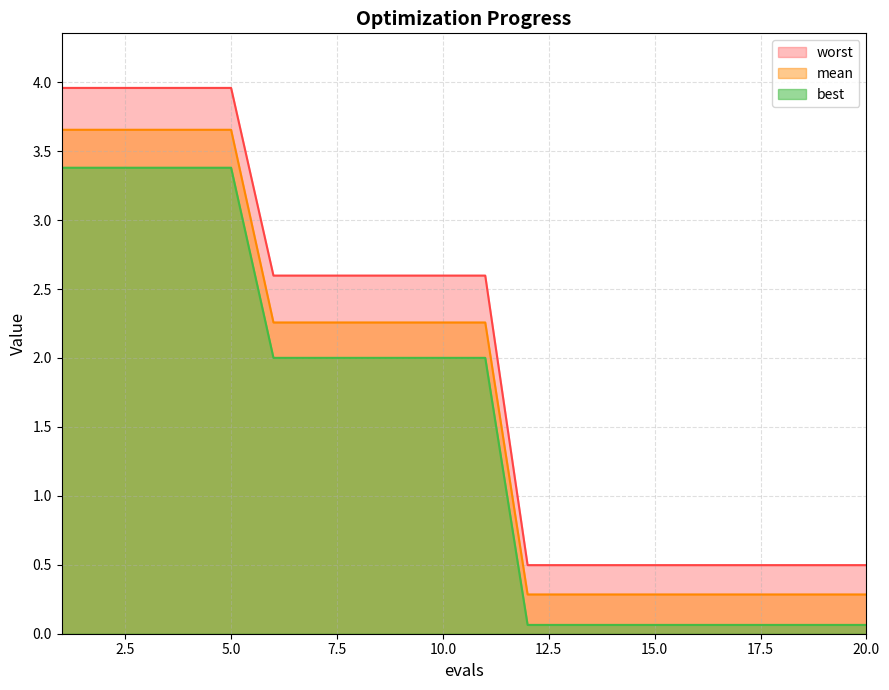

What is the maximum value for mean?

3.7